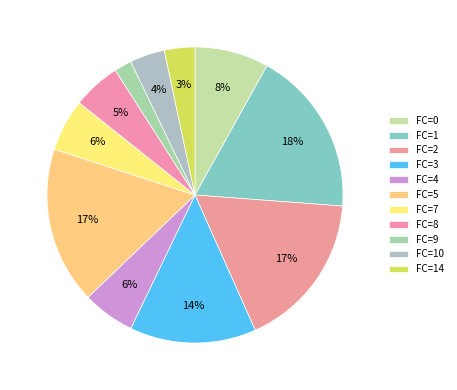

How many slices are in this pie chart?

11